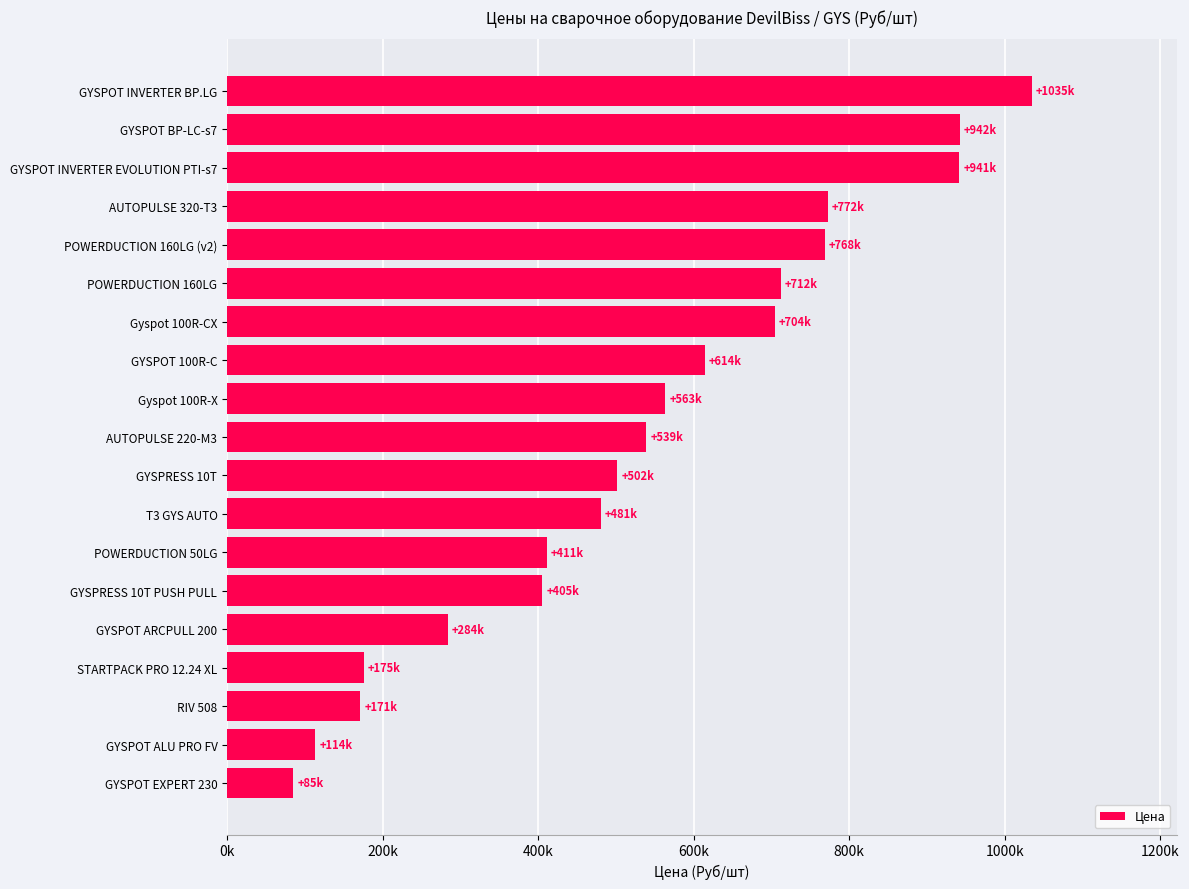

Are the bars horizontal?

Yes